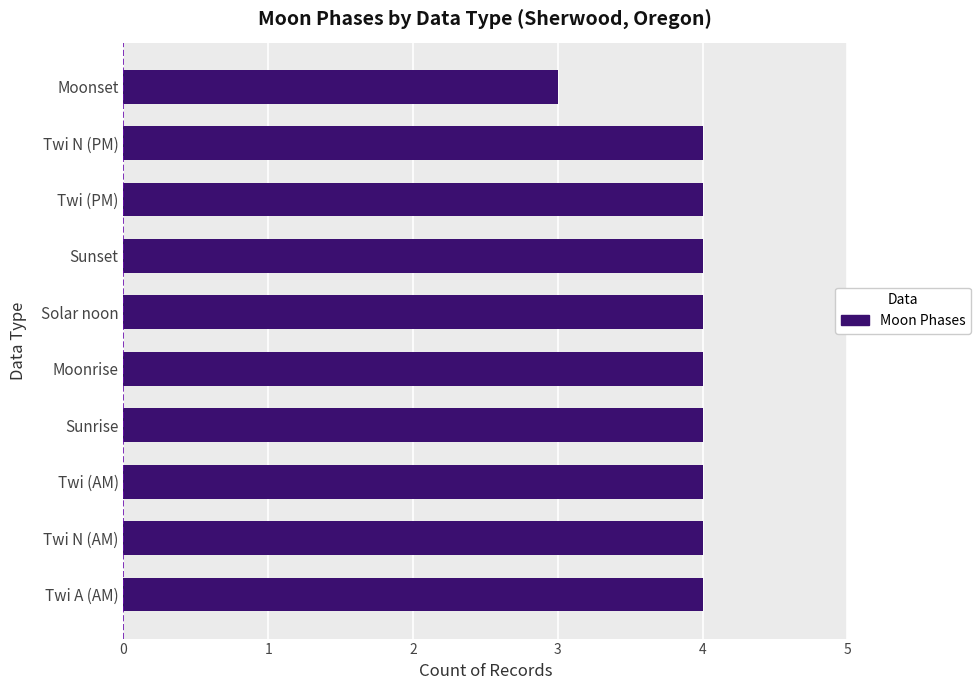

How many bars are there in total?

10